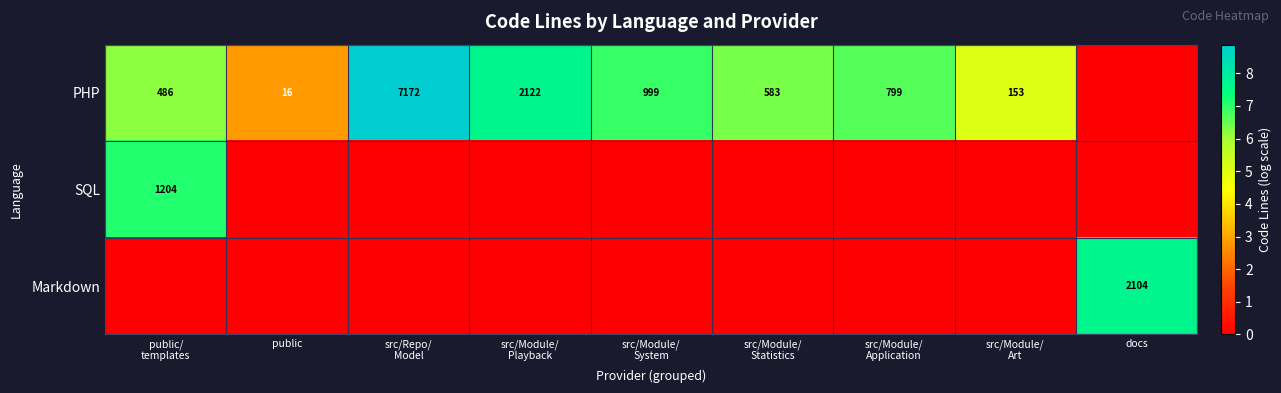

True or false: Markdown has a value of 3332 at docs.

False